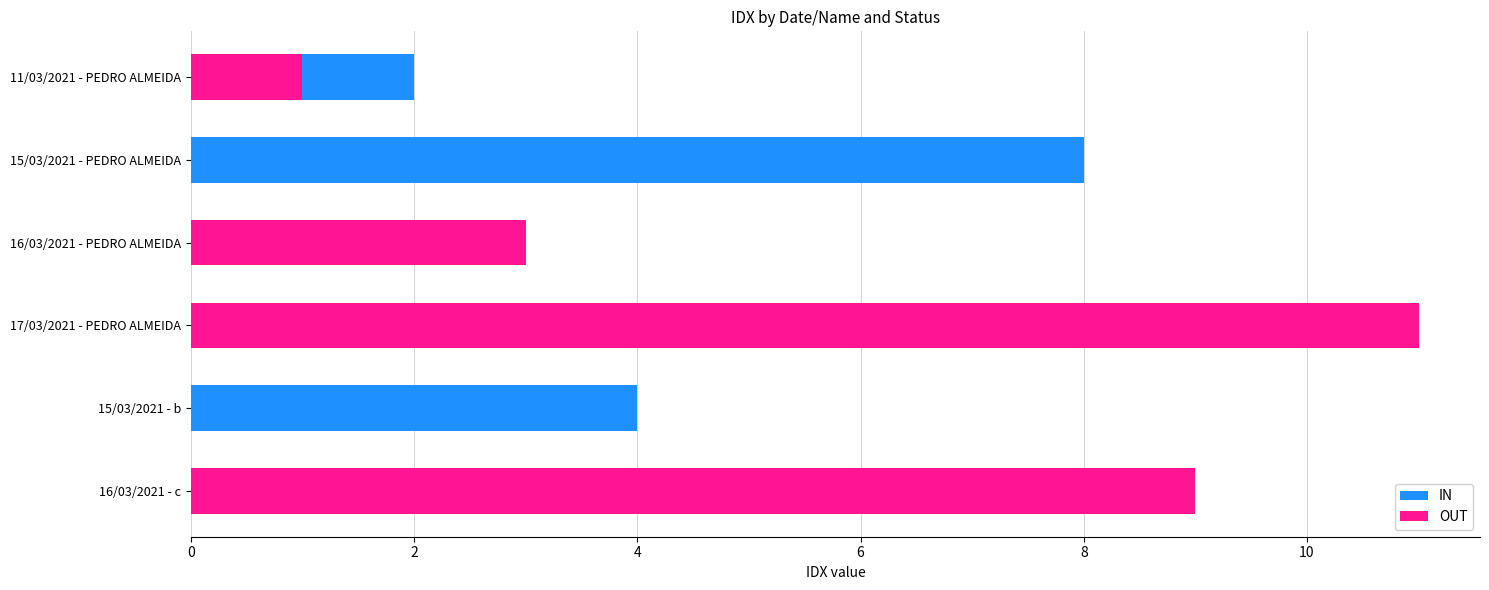

The value of OUT at 17/03/2021 - PEDRO ALMEIDA is 16. True or false?

False